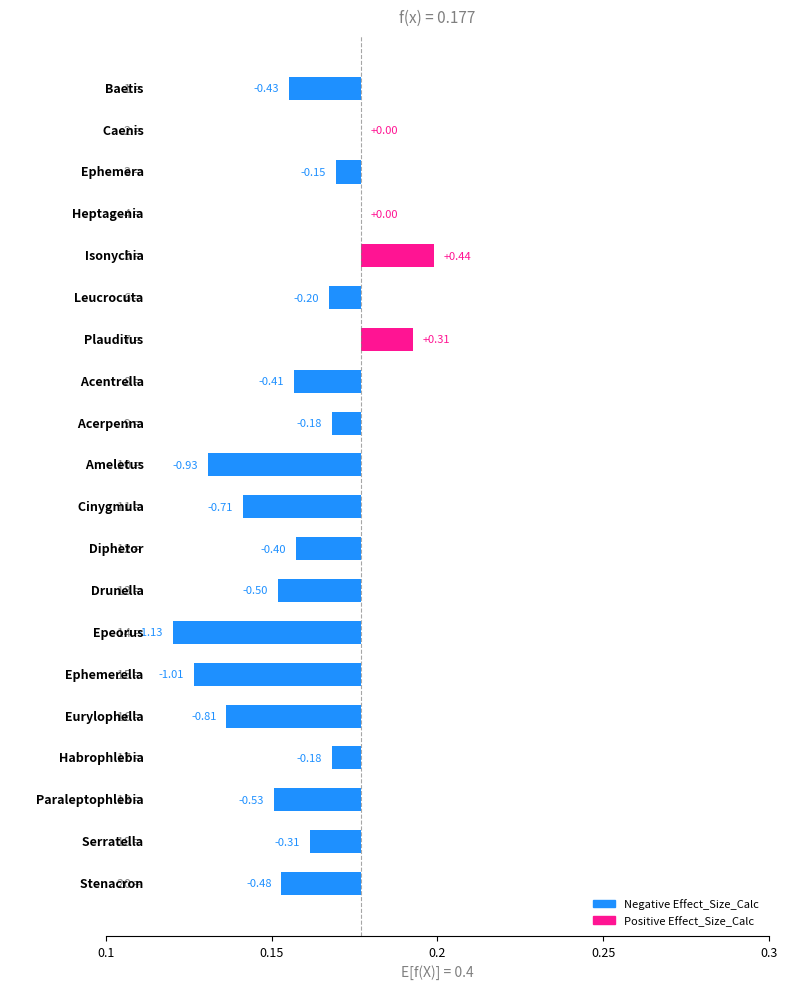

What is the average value?

-0.4